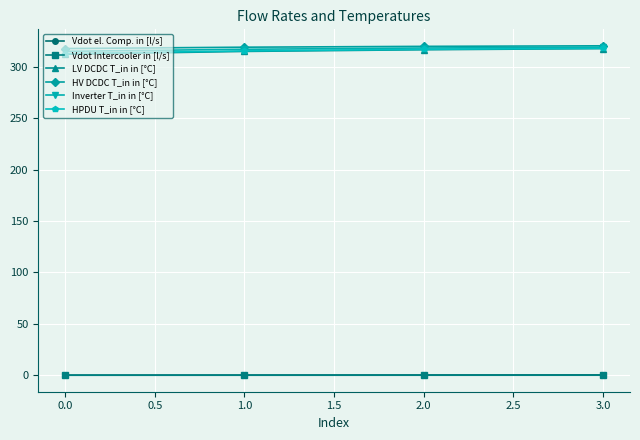

Is the value of Inverter T_in in [°C] at 3.0 greater than the value of Vdot Intercooler in [l/s] at 3.0?

Yes